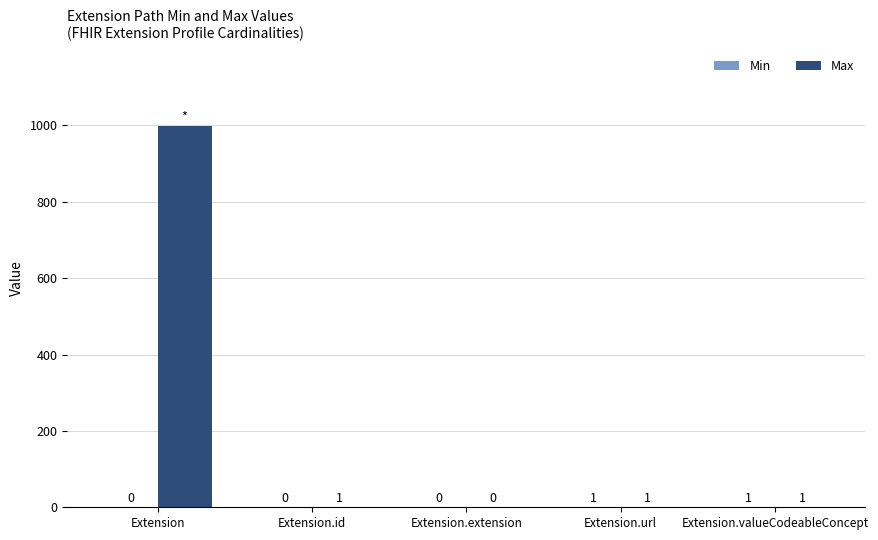

Is it true that Max equals 1 at Extension.id?

True